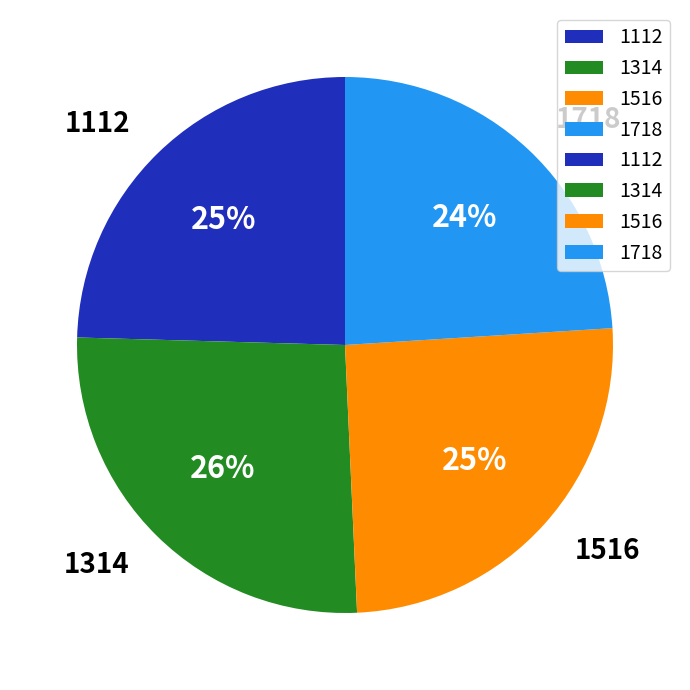

Is there a majority slice in this chart?

No